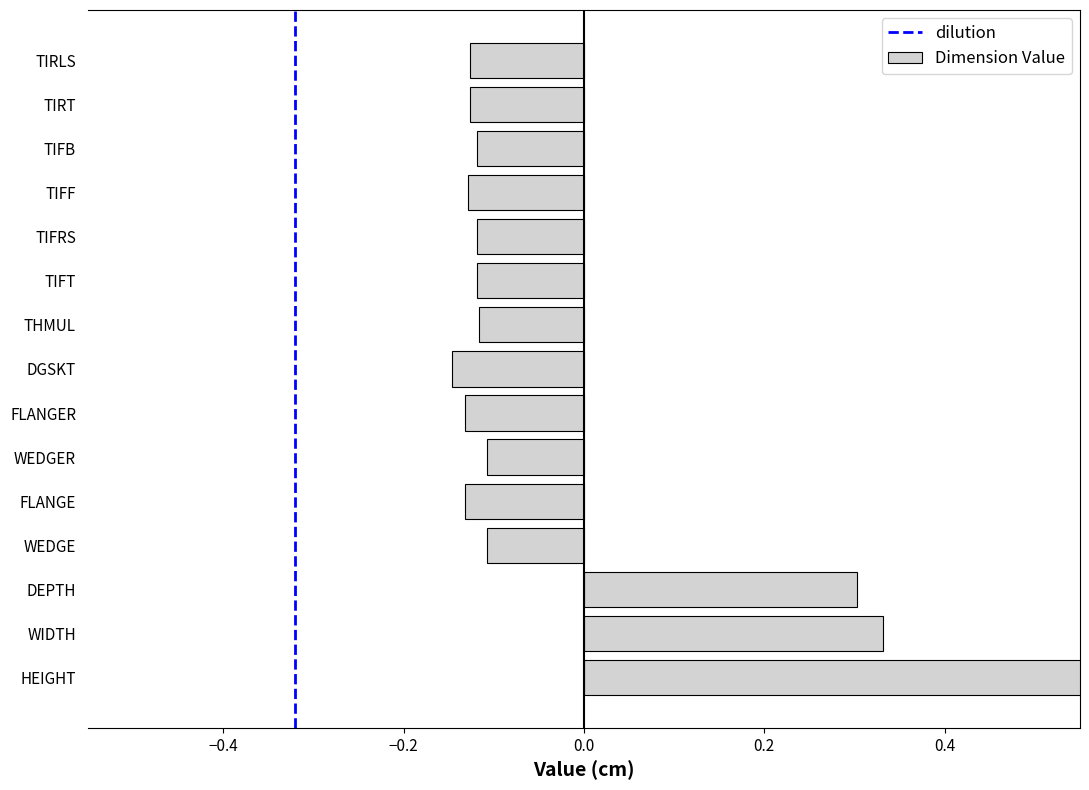

How many data points does each series have?

15